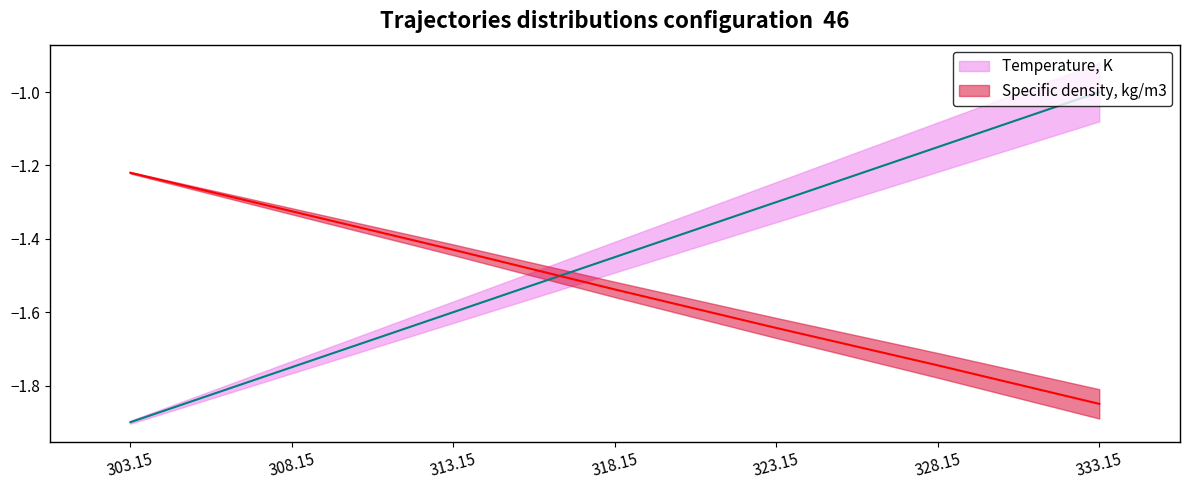

List the series in order of their peak value, lowest first.

Specific density, kg/m3 (line), Temperature, K (line)